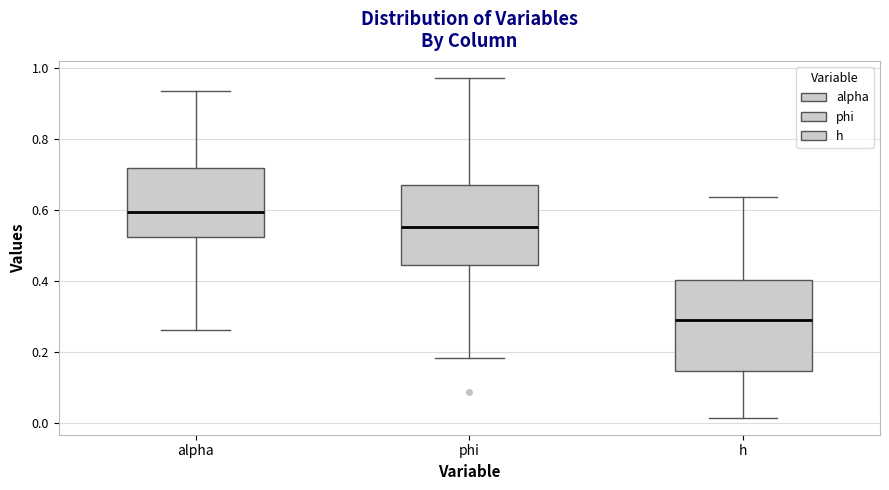

Which box is the tallest, from its lower edge to its upper edge?

h